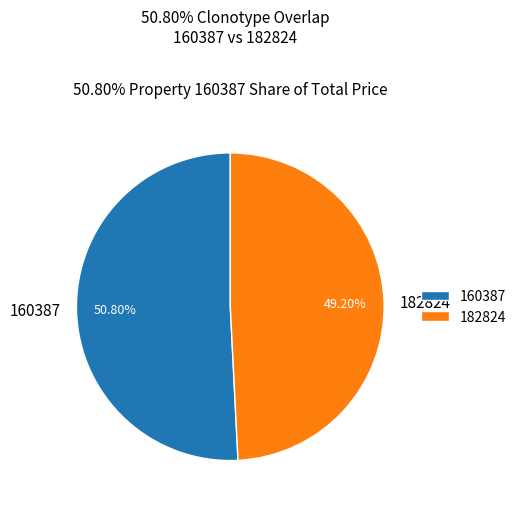

Approximately how many times larger is the value at 182824 compared to 160387?

1.0